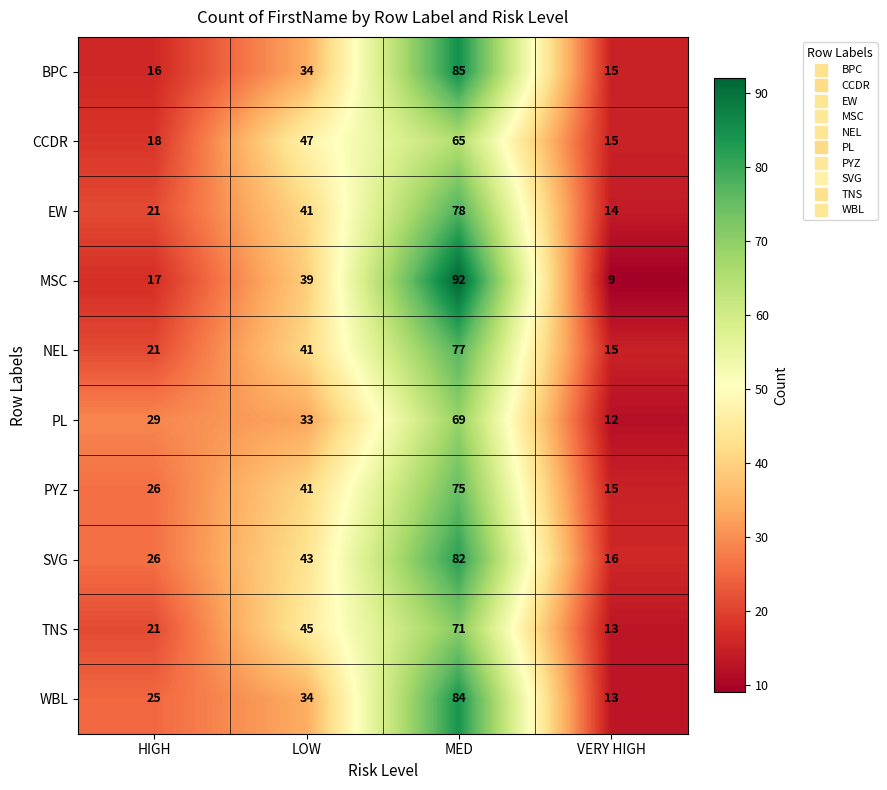

Which category has the lowest value across all series?

VERY HIGH